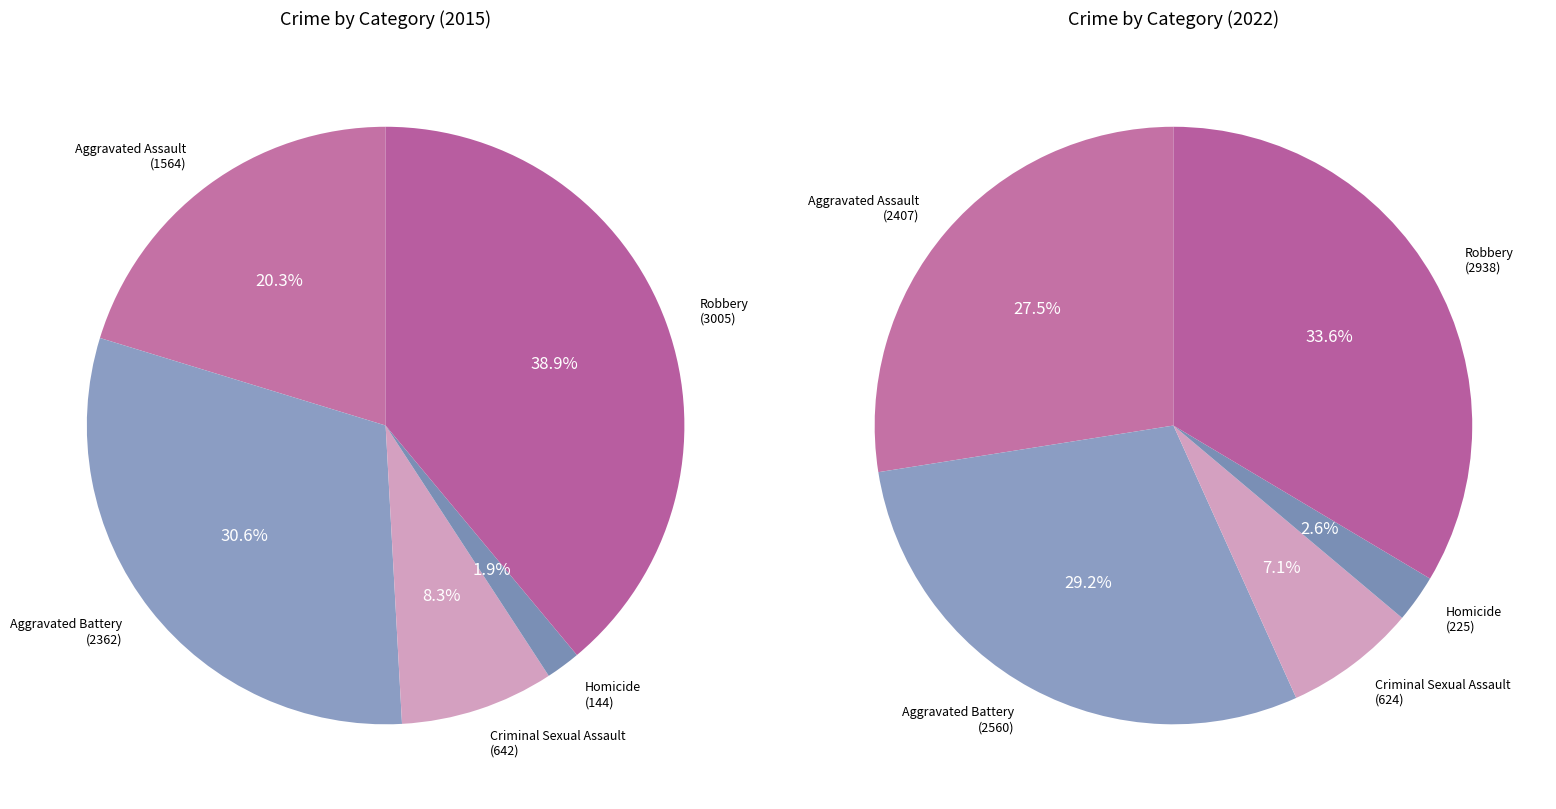

Between Homicide and Robbery, which is larger?

Robbery